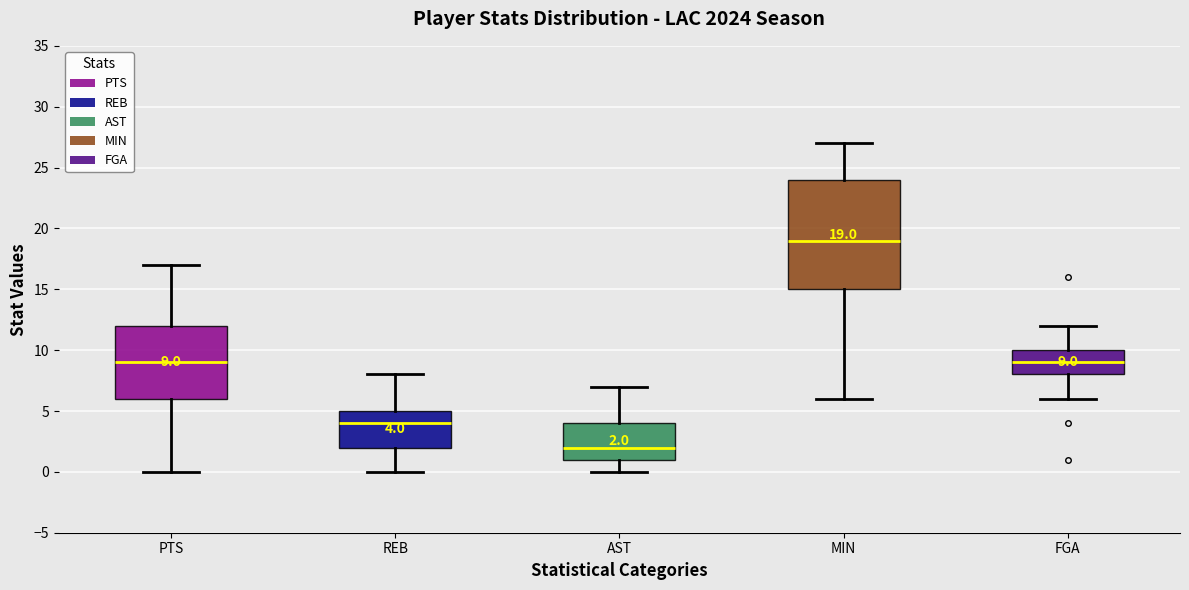

Which box has the lowest median line?

AST